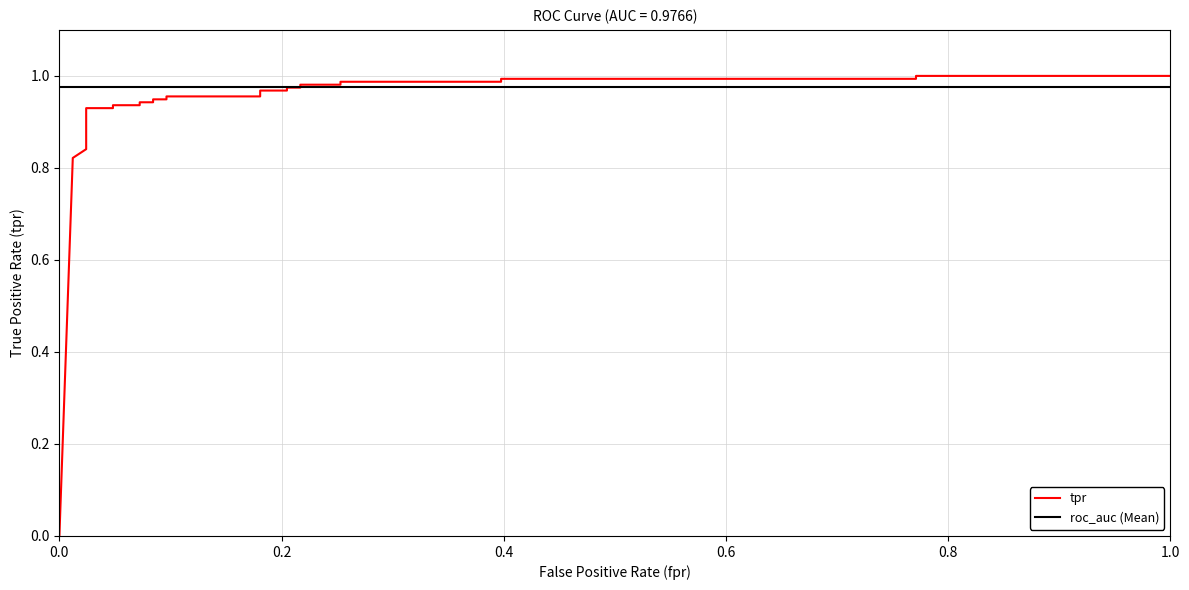

True or false: tpr and roc_auc (Mean) intersect in this chart.

True